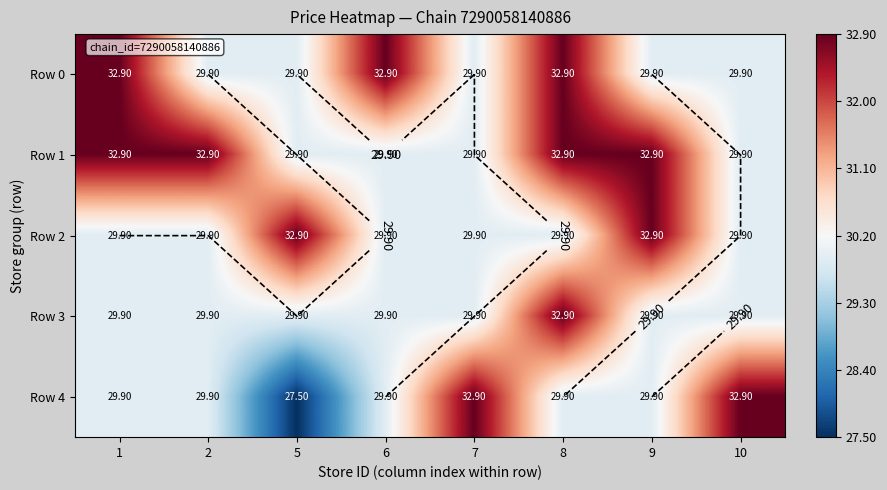

Read the Row 0 value at 10.

29.9